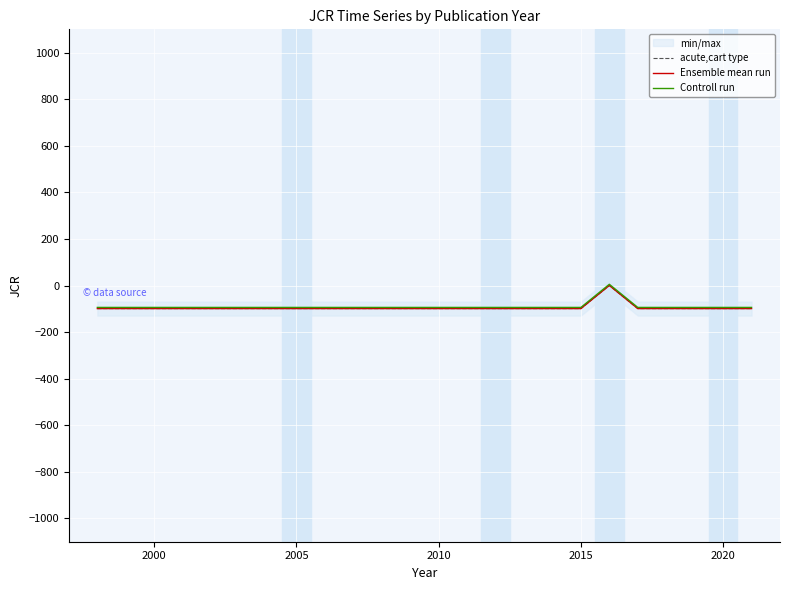

Which series has the largest range (max minus min)?

acute,cart type